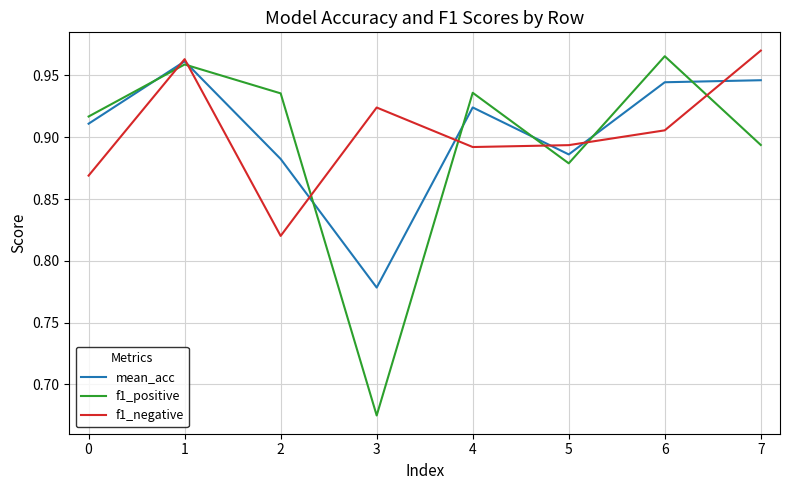

After their last crossing, which series has the higher values: mean_acc or f1_positive?

mean_acc